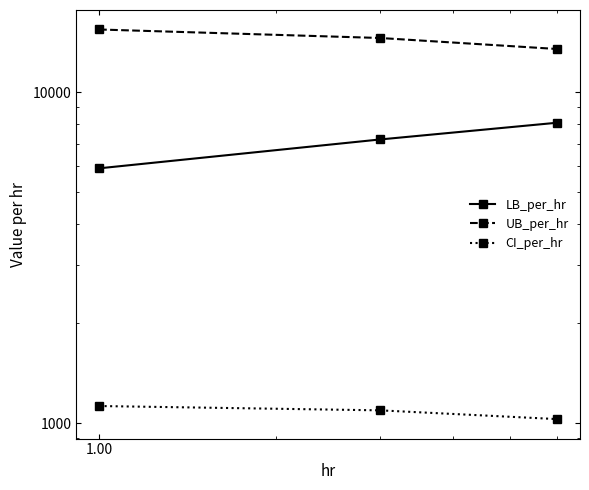

Which series has the widest spread of values?

LB_per_hr